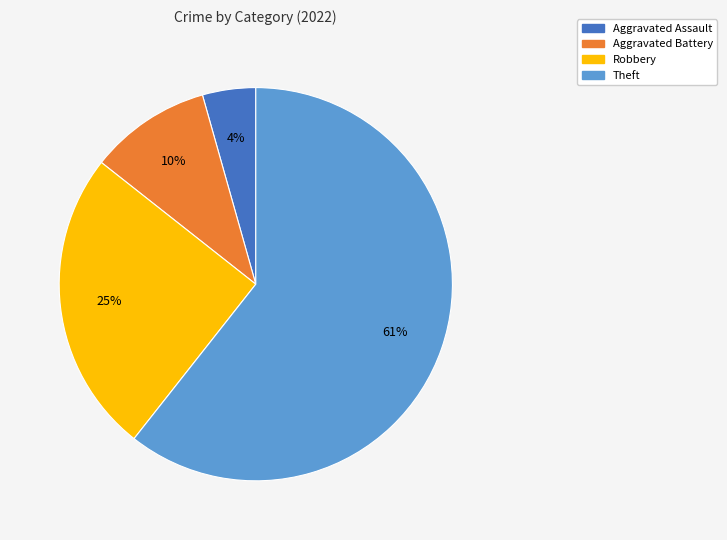

The Theft slice represents 61% of the pie. True or false?

True